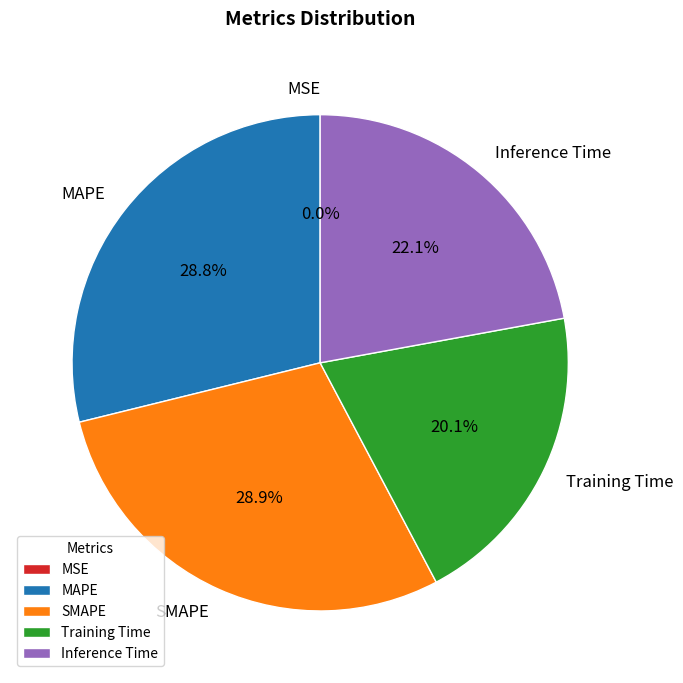

What percentage is the SMAPE slice, to the nearest percent?

29%